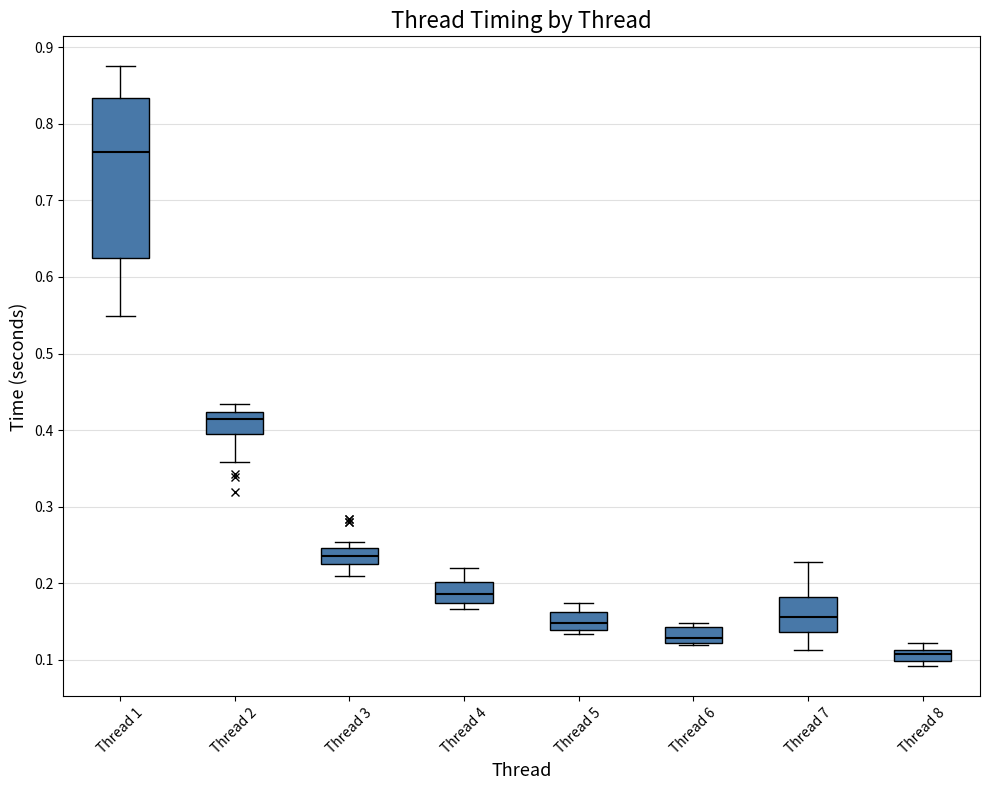

Which box is the tallest, from its lower edge to its upper edge?

Thread 1